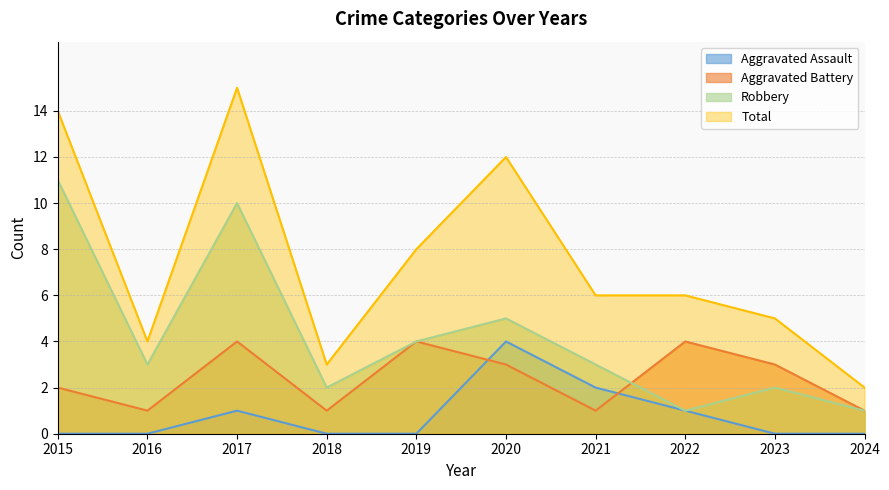

How many values in the Robbery series exceed 3?

4